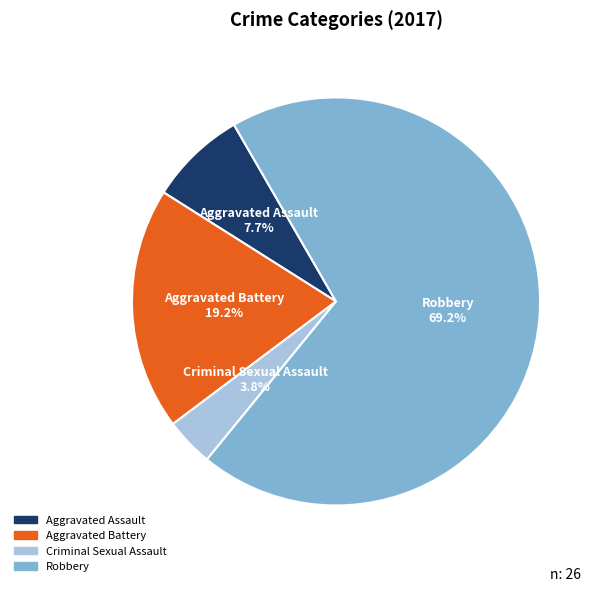

Which slice is the largest?

Robbery